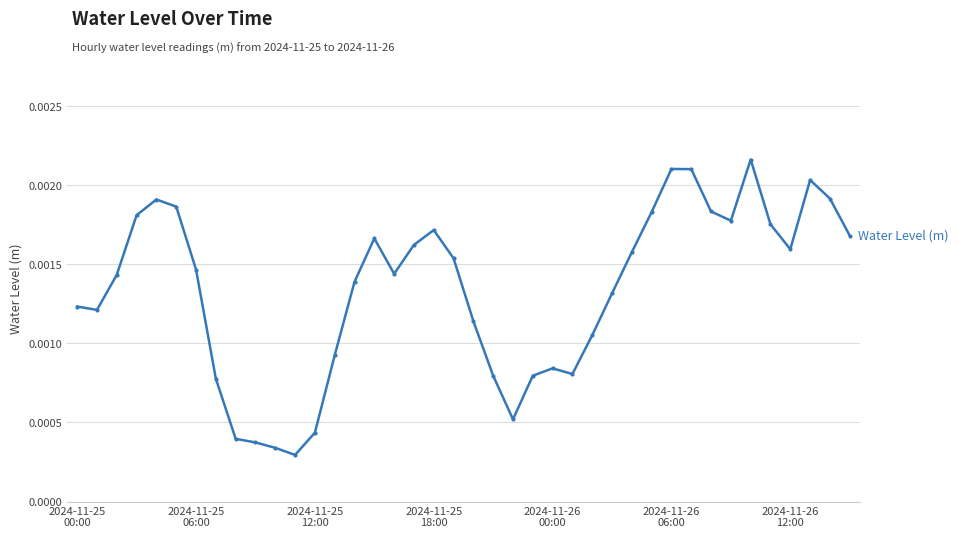

True or false: the data has more than 1 interior local peaks.

True